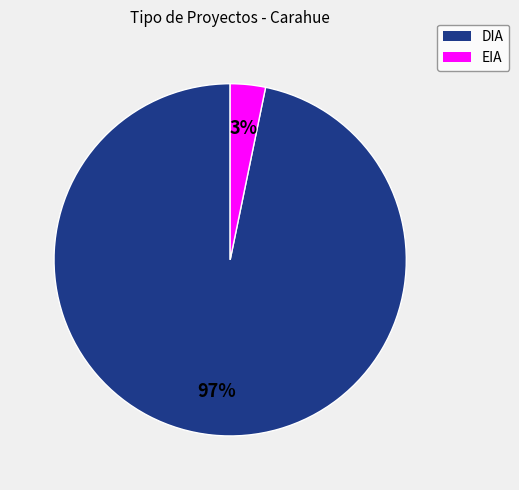

Do EIA and DIA together represent more than half of the pie?

Yes